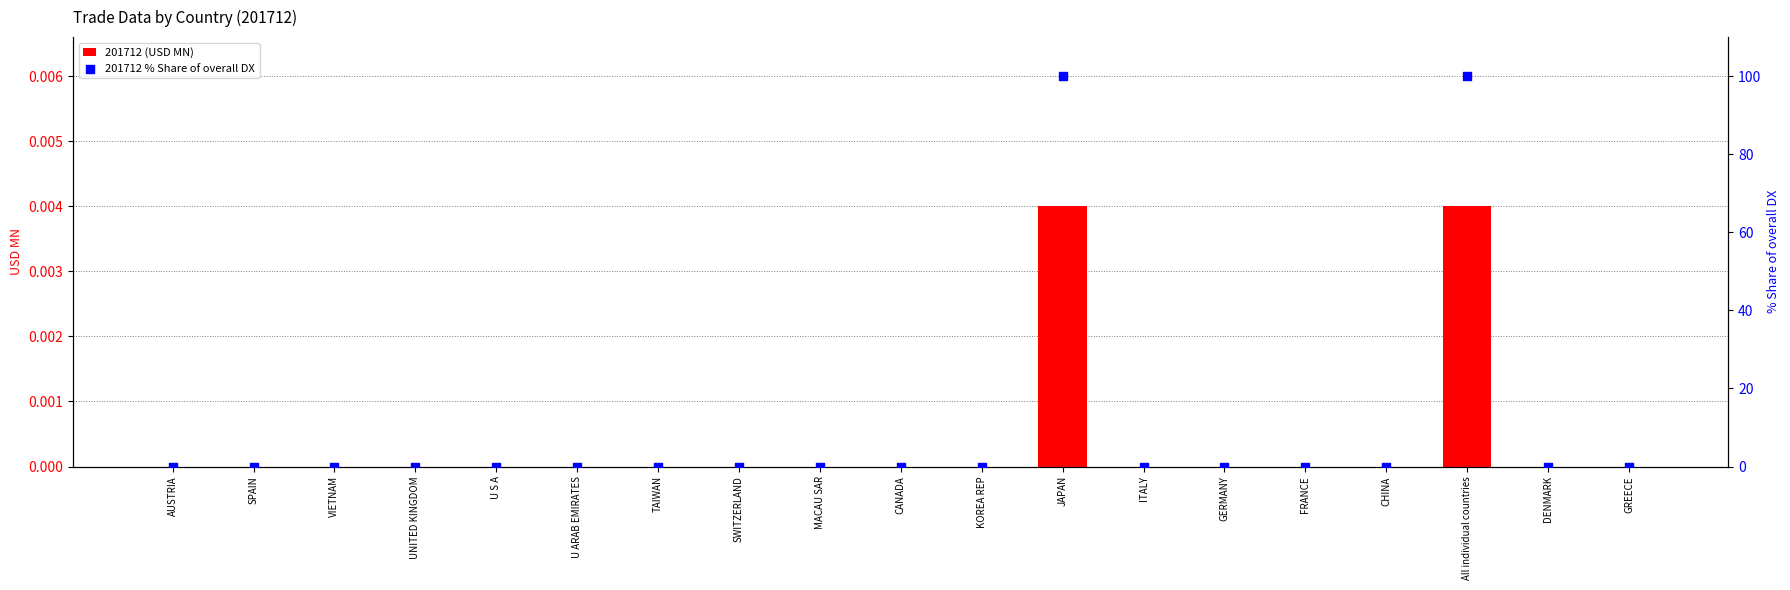

At which category is the sum across all series the highest?

JAPAN